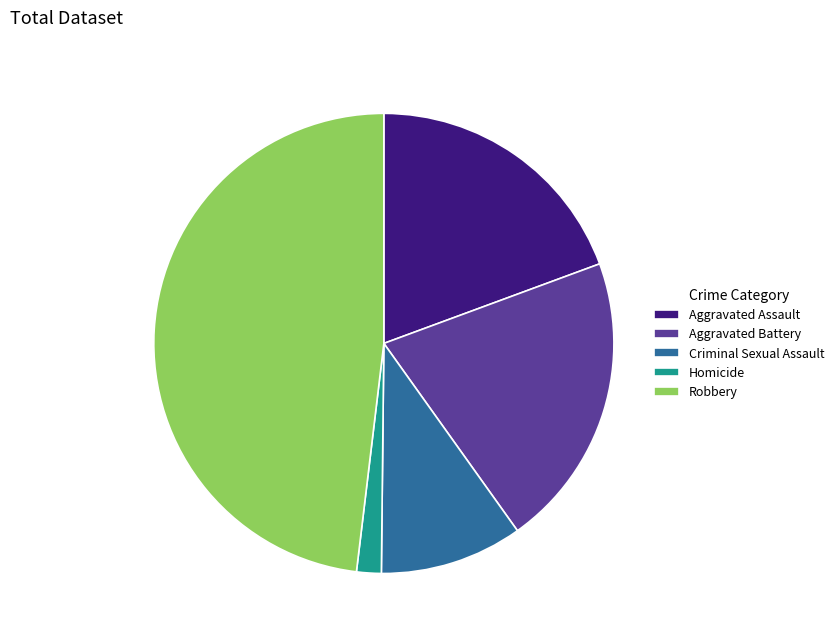

Is the sum of Aggravated Battery and Criminal Sexual Assault greater than half?

No